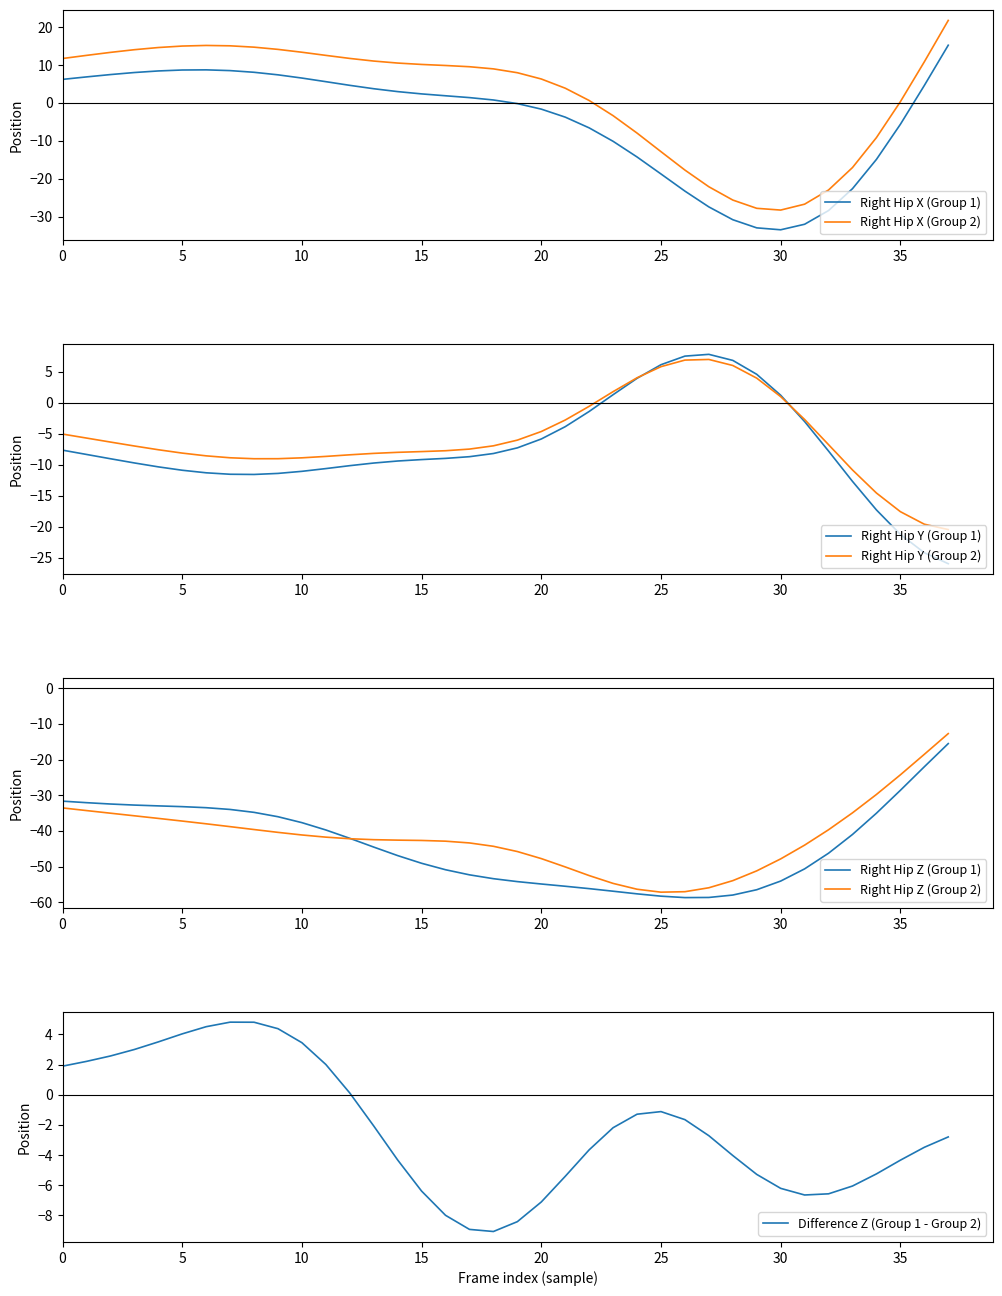

At which label is Right_Hip X2 closest to -3?

23